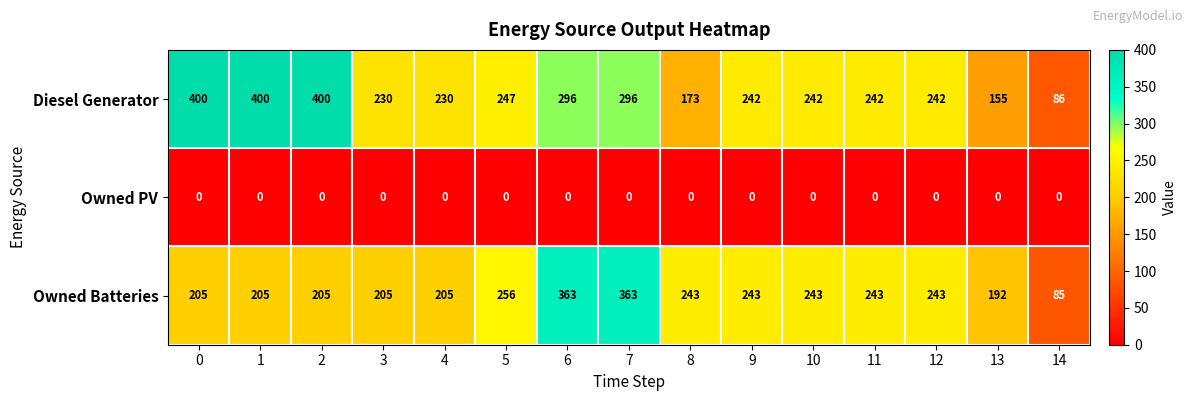

At which label does Diesel Generator reach its minimum?

14